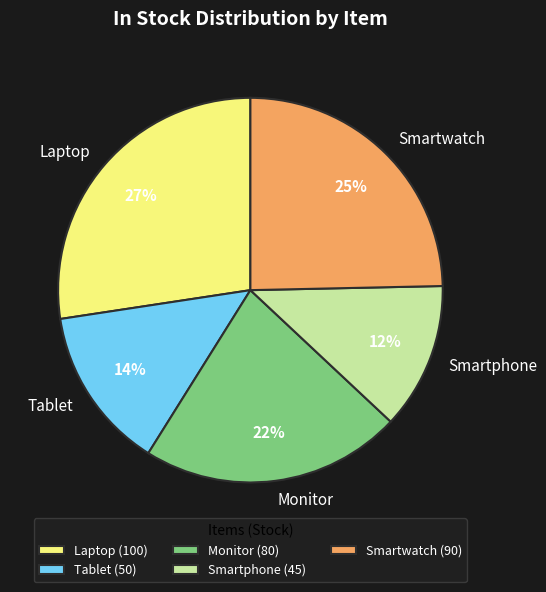

To the nearest percent, what is the difference between the largest and smallest slice percentages?

15%